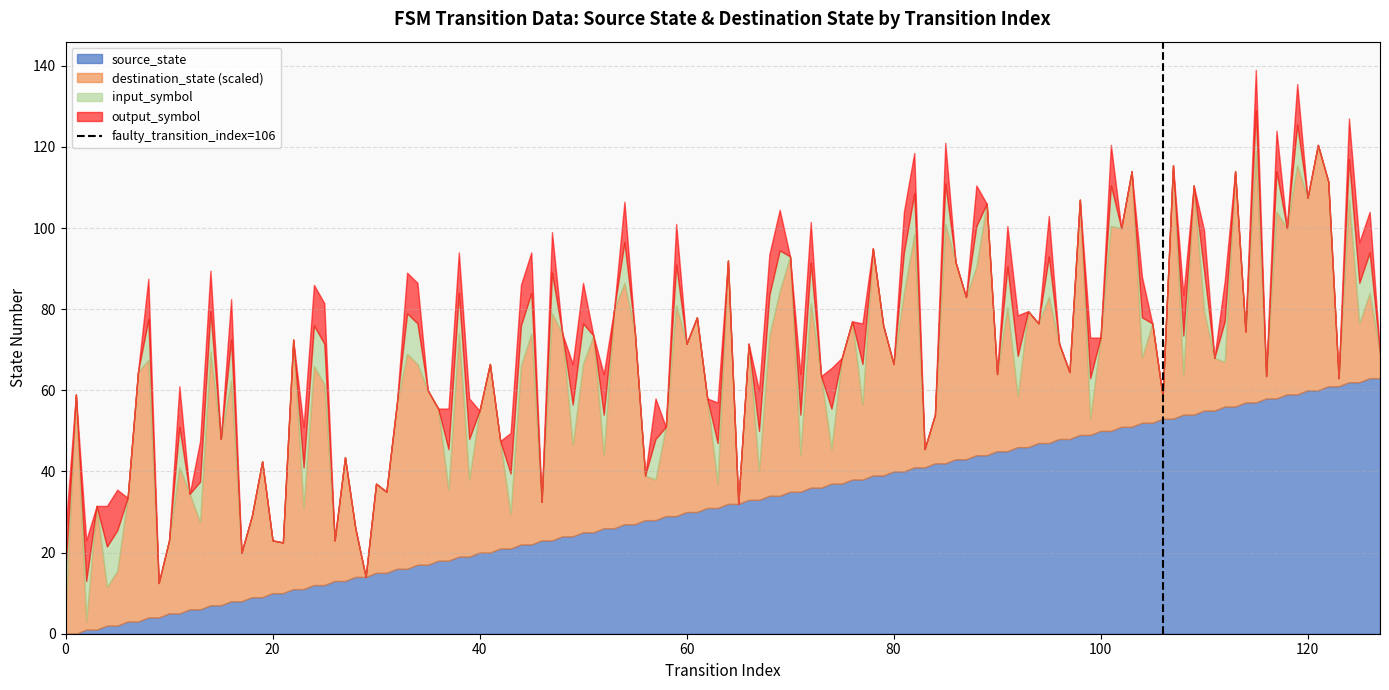

Is it true that the value at 20 is 2?

False